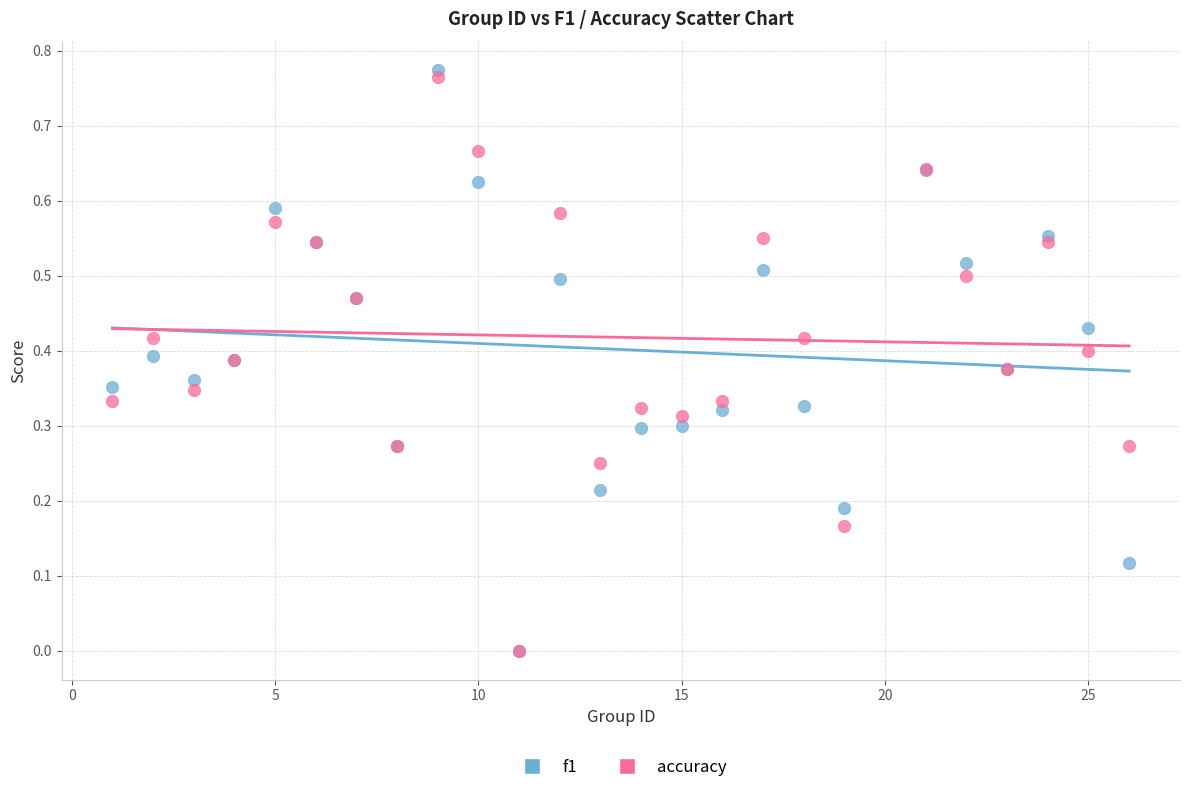

What are all the series names shown in the legend?

f1, accuracy